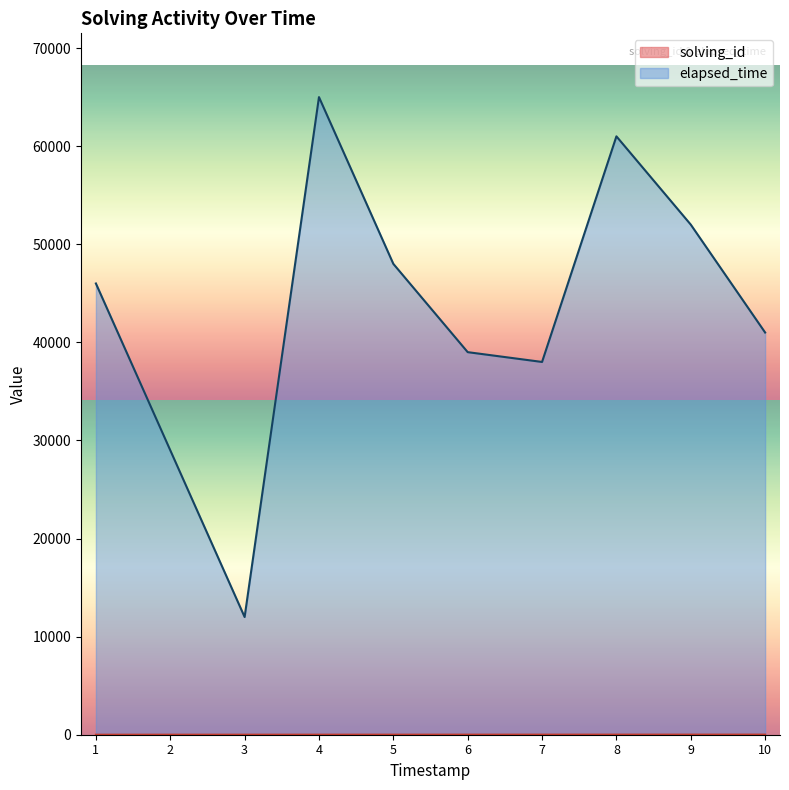

Which series has the largest total across all categories?

elapsed_time